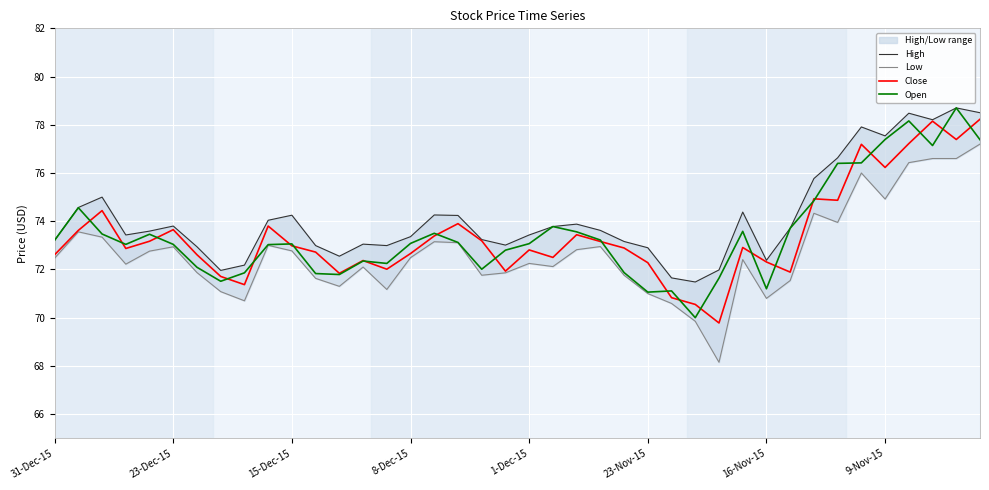

Is the value of High at 15 greater than the value of Open at 13?

Yes